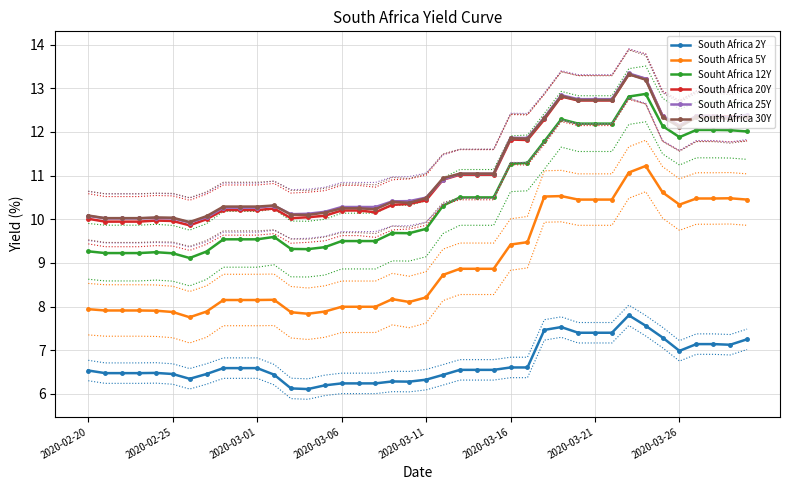

What is the average value of the South Africa 5Y series?

9.0